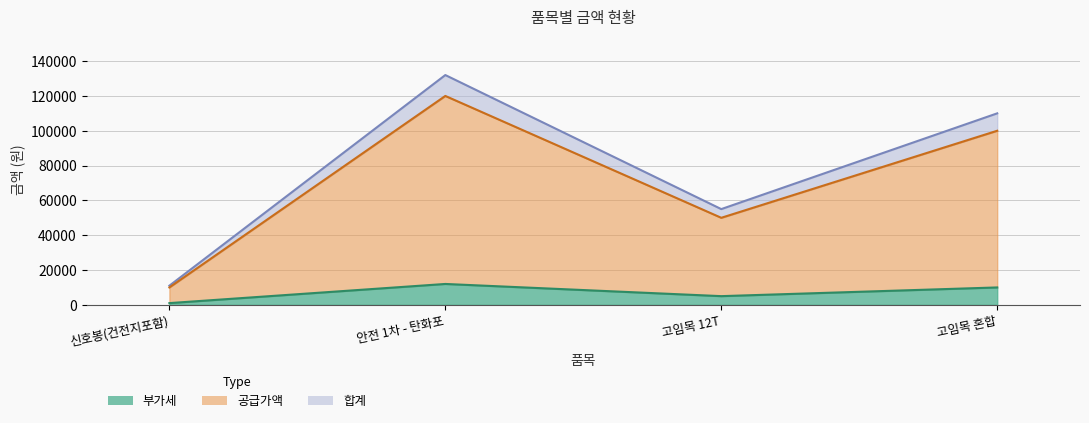

What is the average value of the 부가세 series?

70000